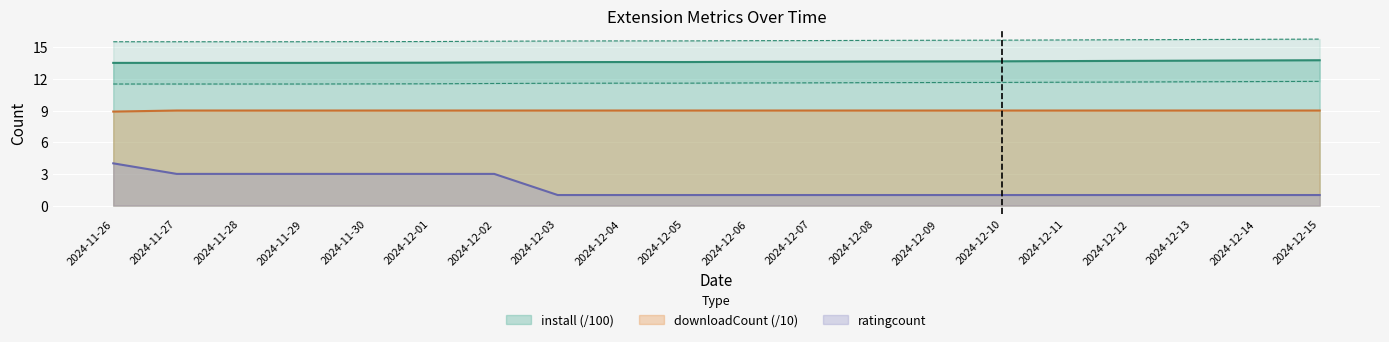

At which label does install reach its minimum?

2024-11-26